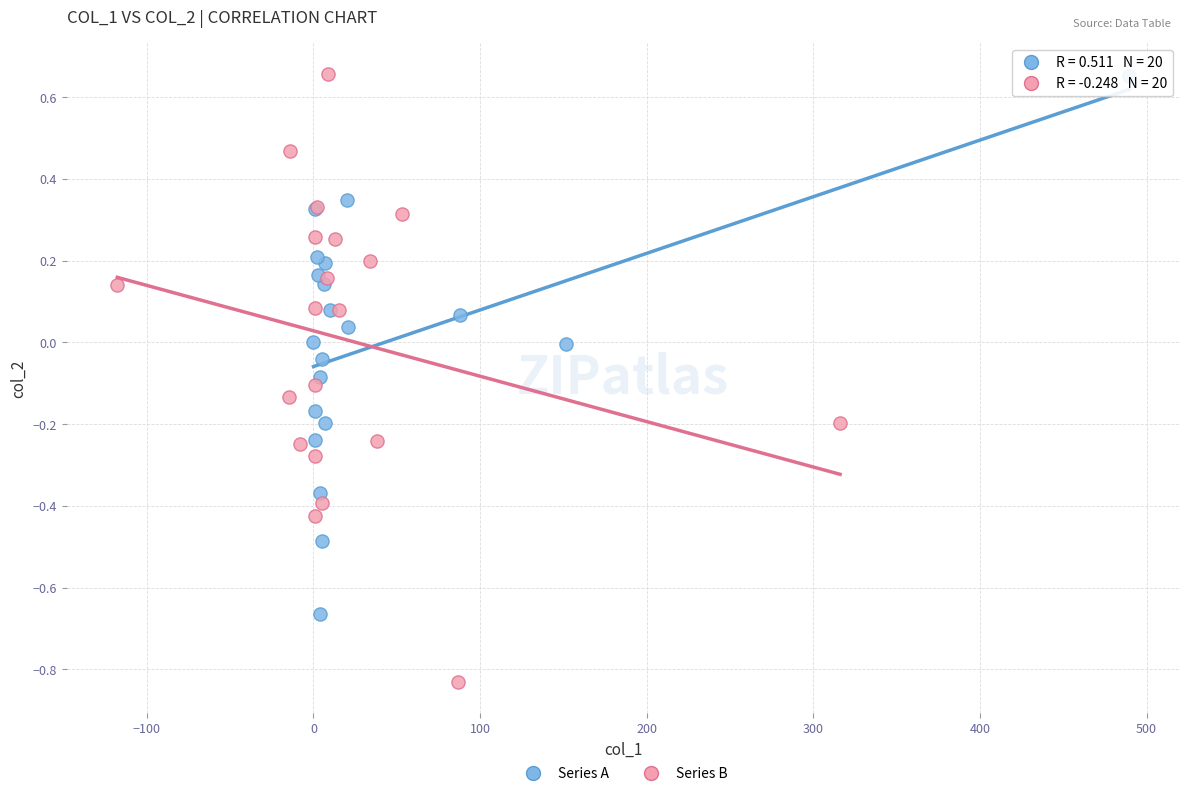

Which series contains the lowest Y value?

Series B